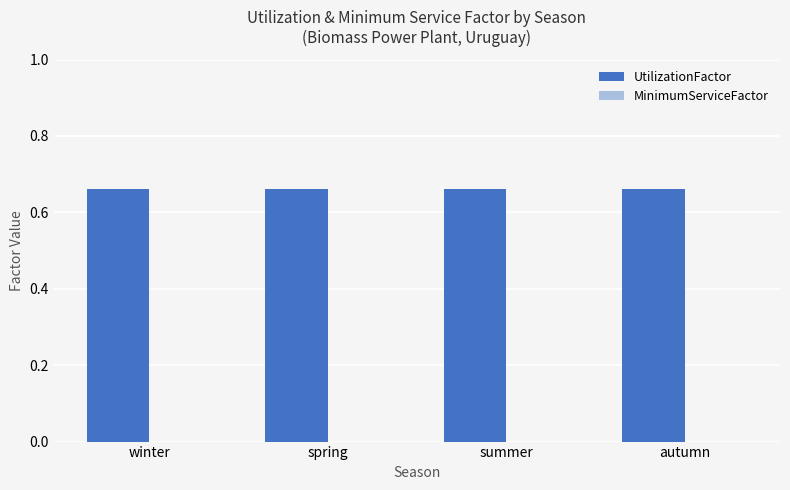

Rank the categories by UtilizationFactor value from highest to lowest.

winter, spring, summer, autumn